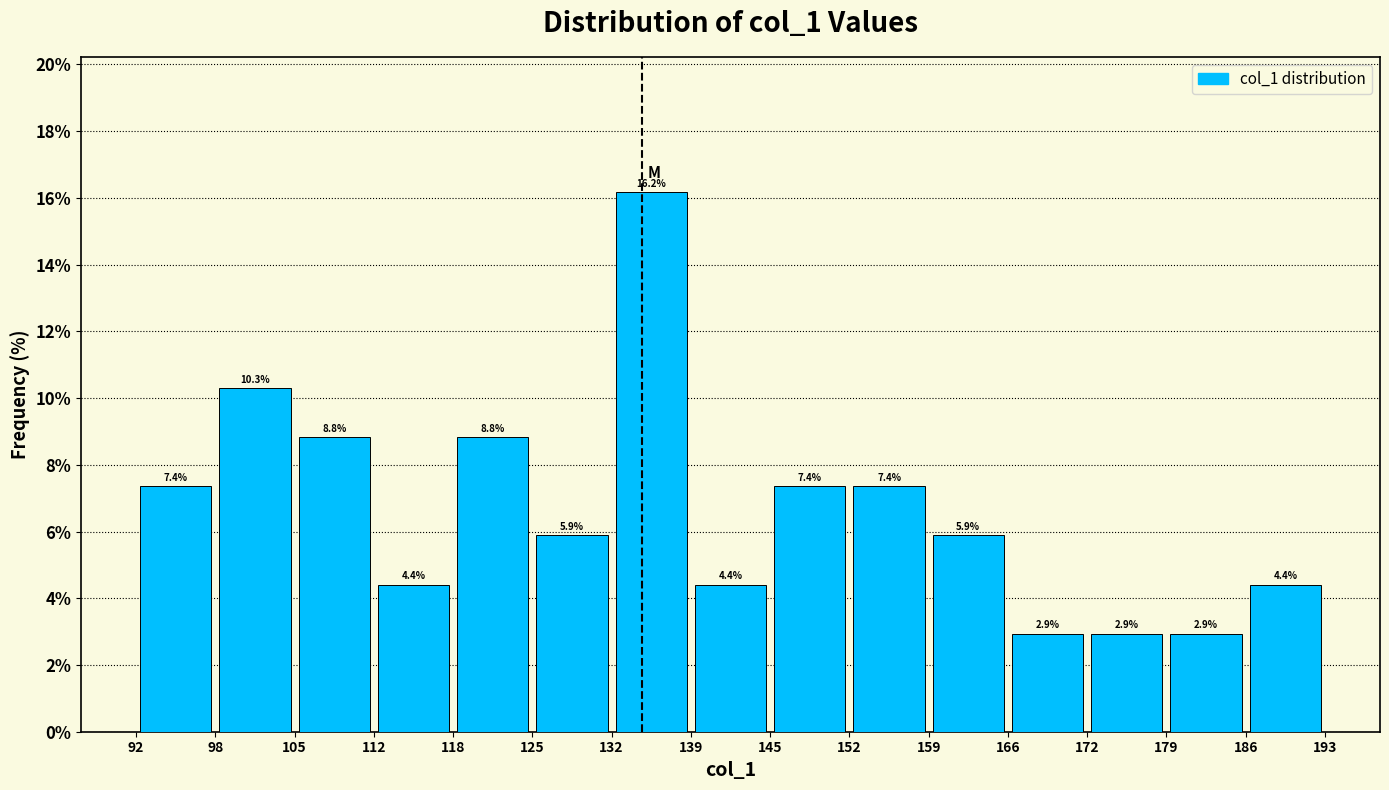

Reading left to right, list every bar in this chart as the range it spans on the x-axis followed by its height.

92 to 98: 7.4
98 to 105: 10.3
105 to 112: 8.8
112 to 118: 4.4
118 to 125: 8.8
125 to 132: 5.9
132 to 139: 16.2
139 to 145: 4.4
145 to 152: 7.4
152 to 159: 7.4
159 to 166: 5.9
166 to 172: 2.9
172 to 179: 2.9
179 to 186: 2.9
186 to 193: 4.4